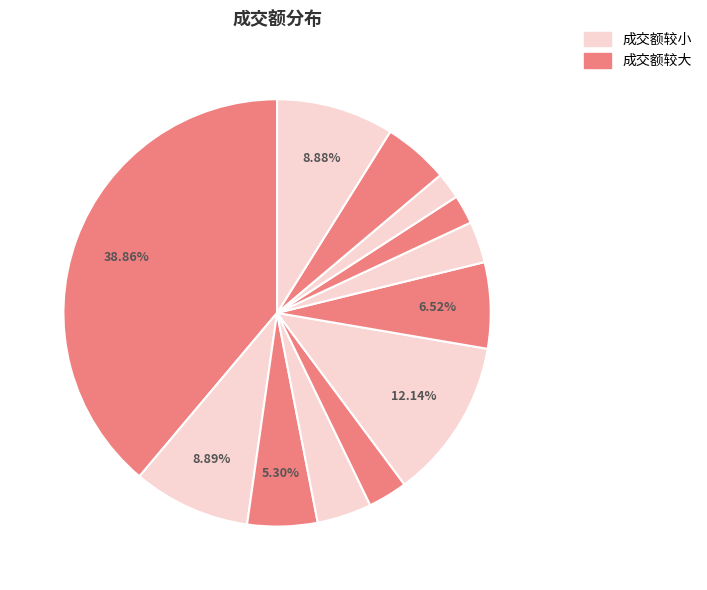

Count the number of slices in the pie.

12